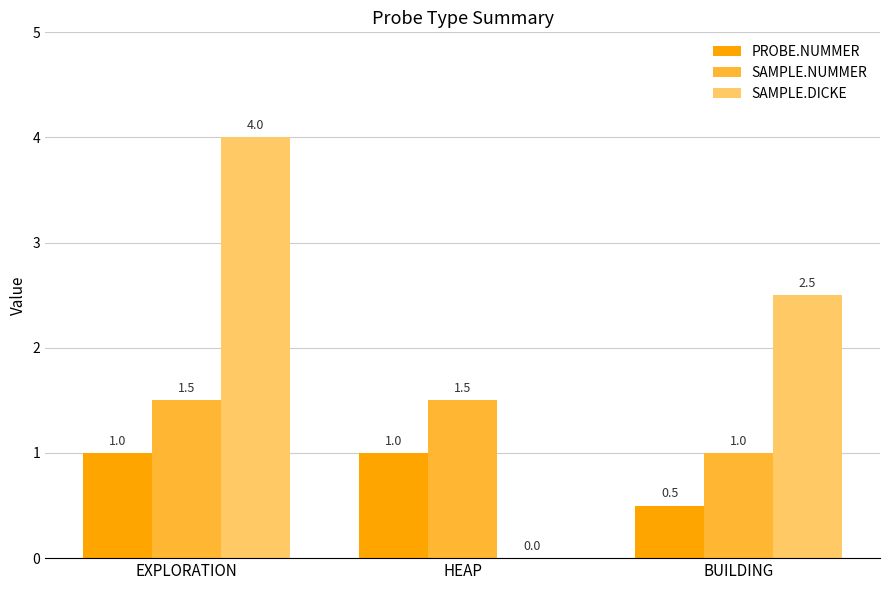

What is the total value across all series at EXPLORATION?

6.5